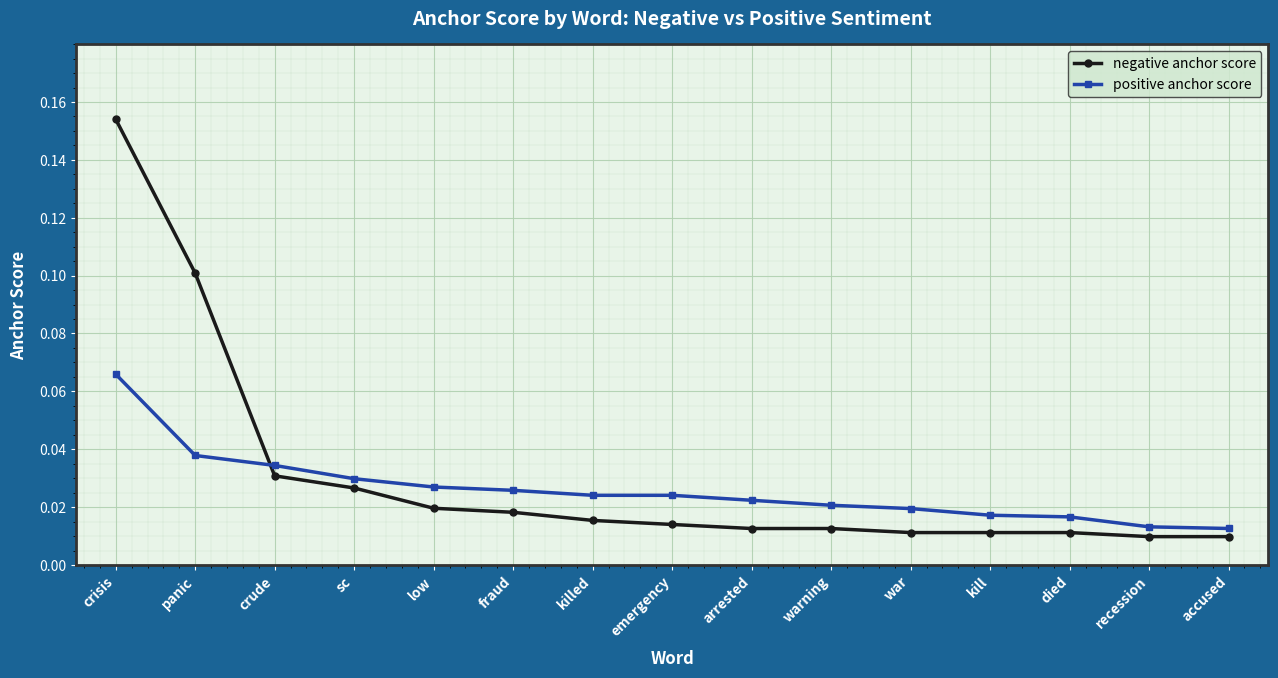

How many data points does each series have?

15